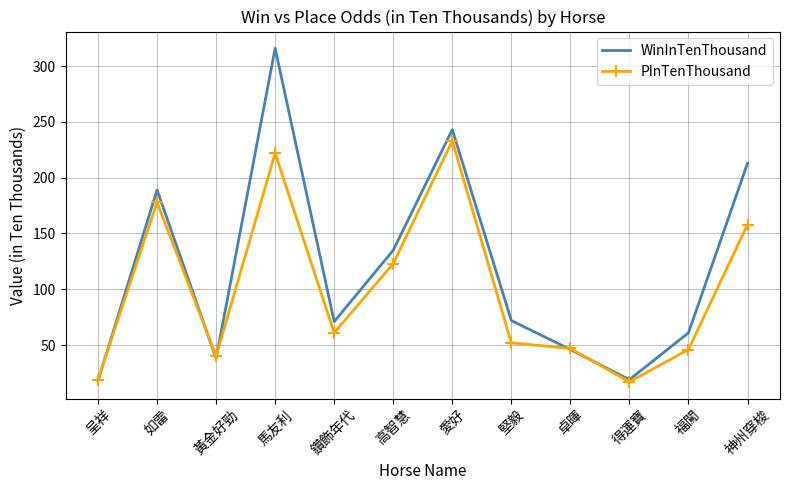

Where do WinInTenThousand and PInTenThousand first cross each other?

呈祥 and 如雷